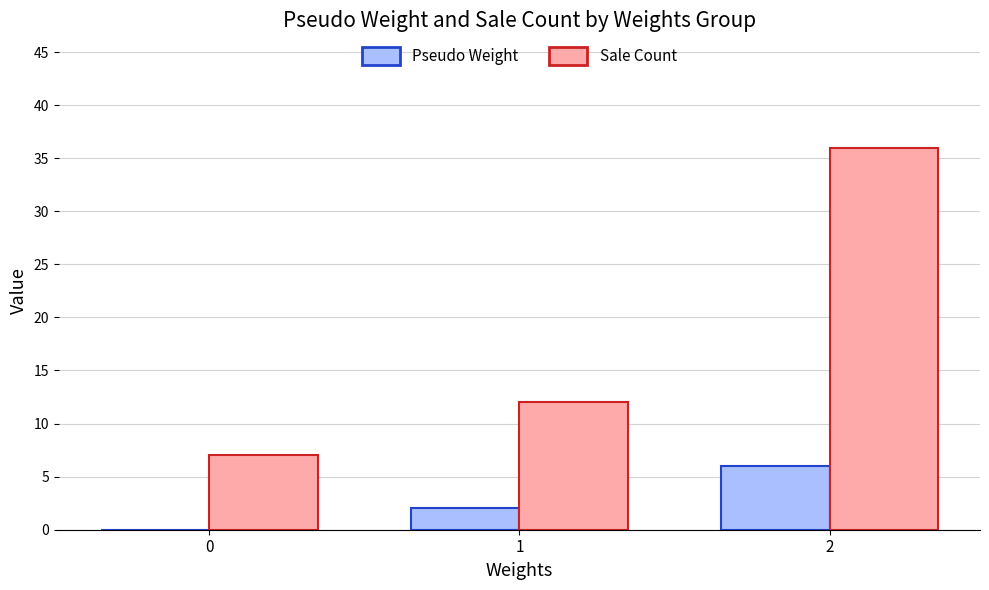

What are all the series names shown in the legend?

Pseudo Weight, Sale Count